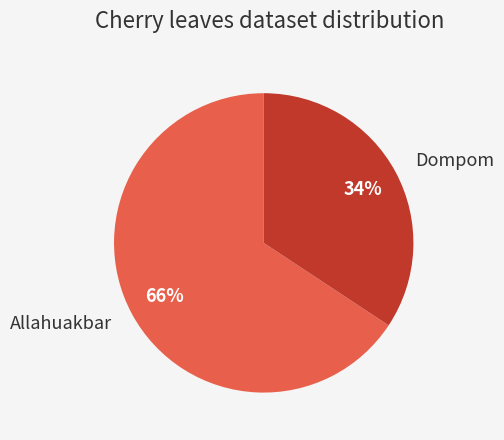

To the nearest percent, what is the average slice percentage?

50%